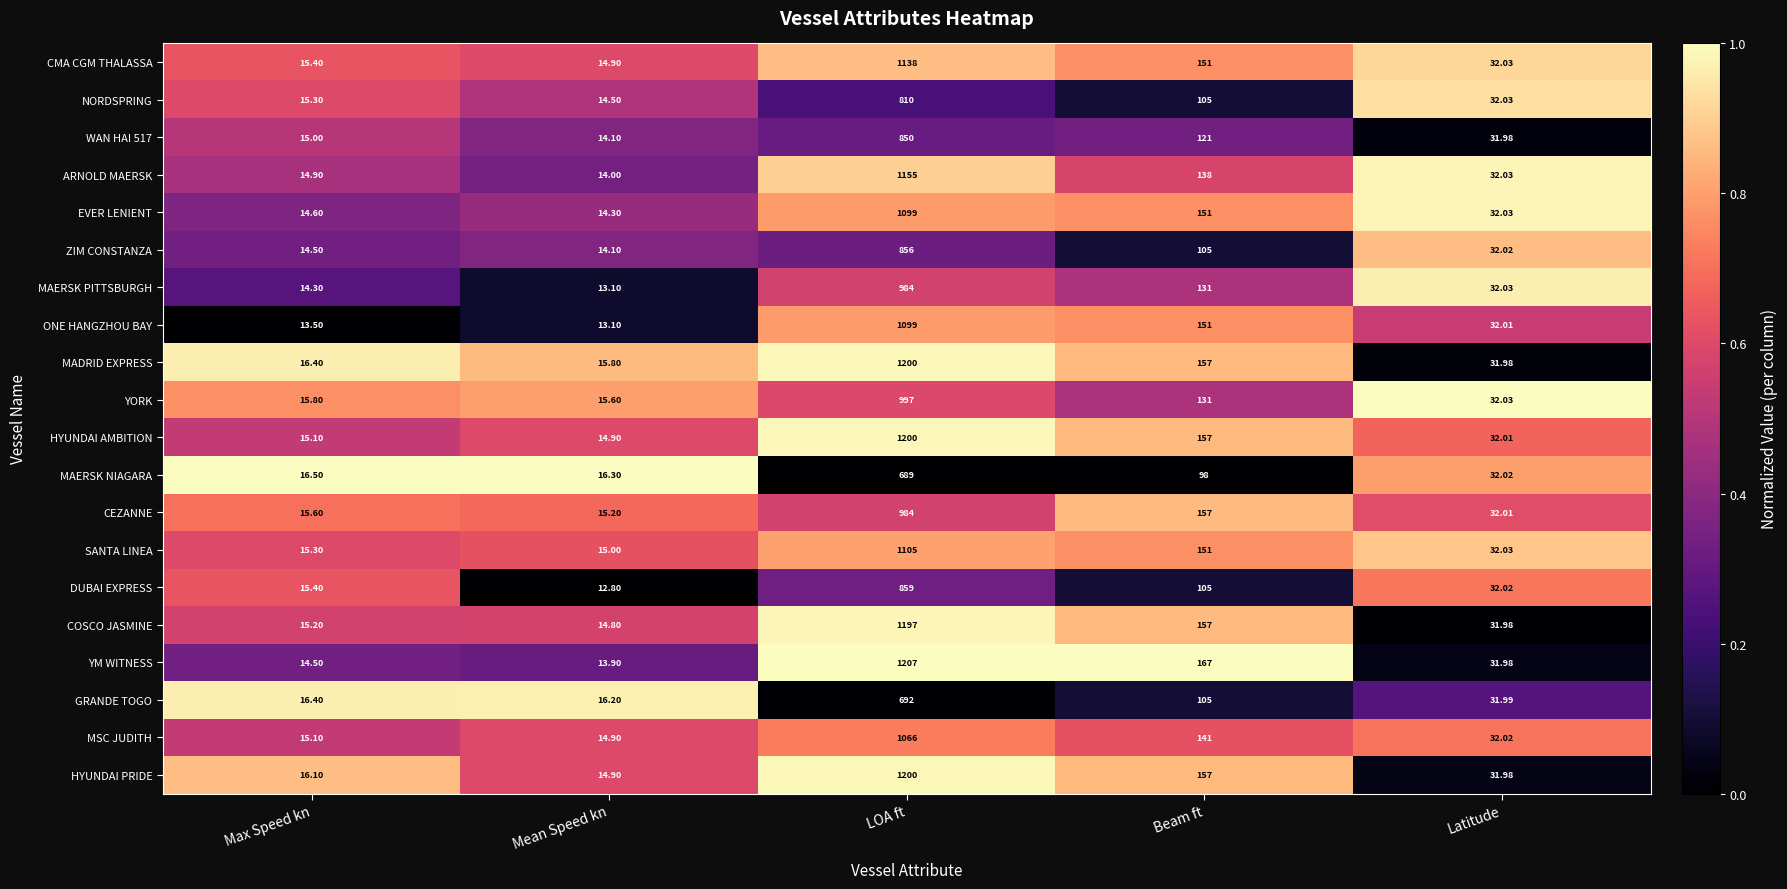

Where is HYUNDAI PRIDE nearest to the value 607?

Beam ft